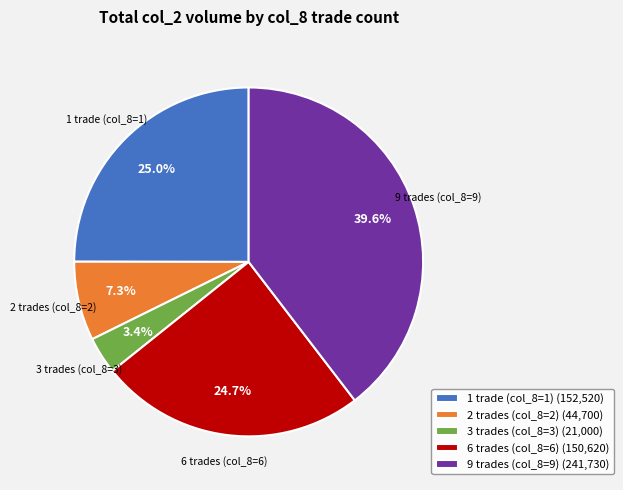

Which category has the biggest portion of the pie?

9 trades (col_8=9) (241,730)